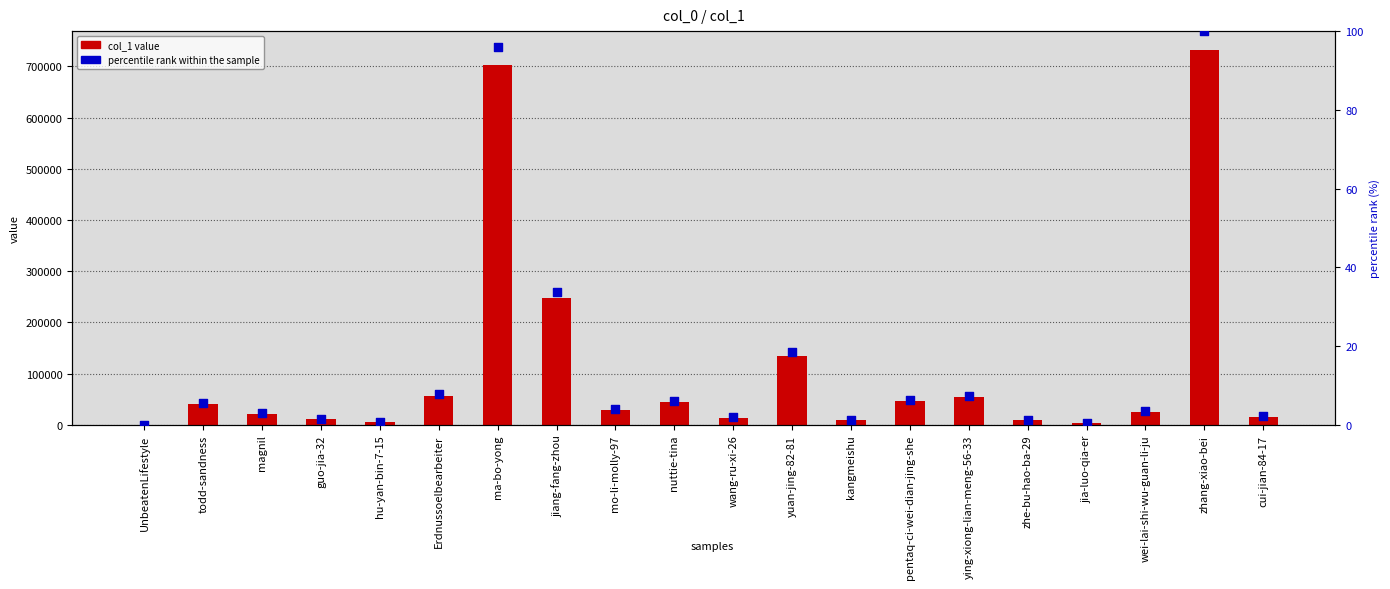

At how many categories does at least one series exceed 431872?

2